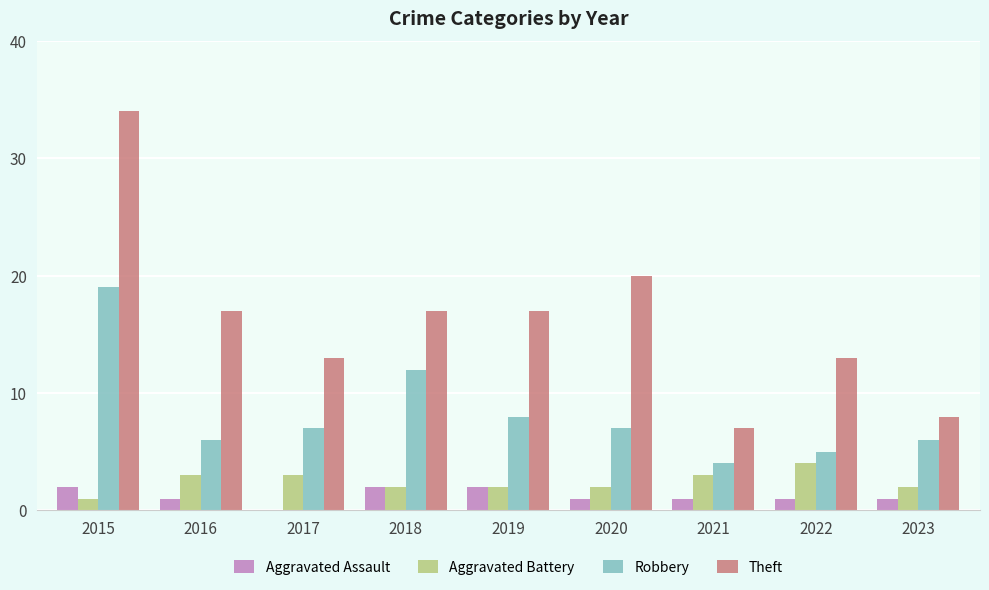

At which label does Theft reach its peak?

2015